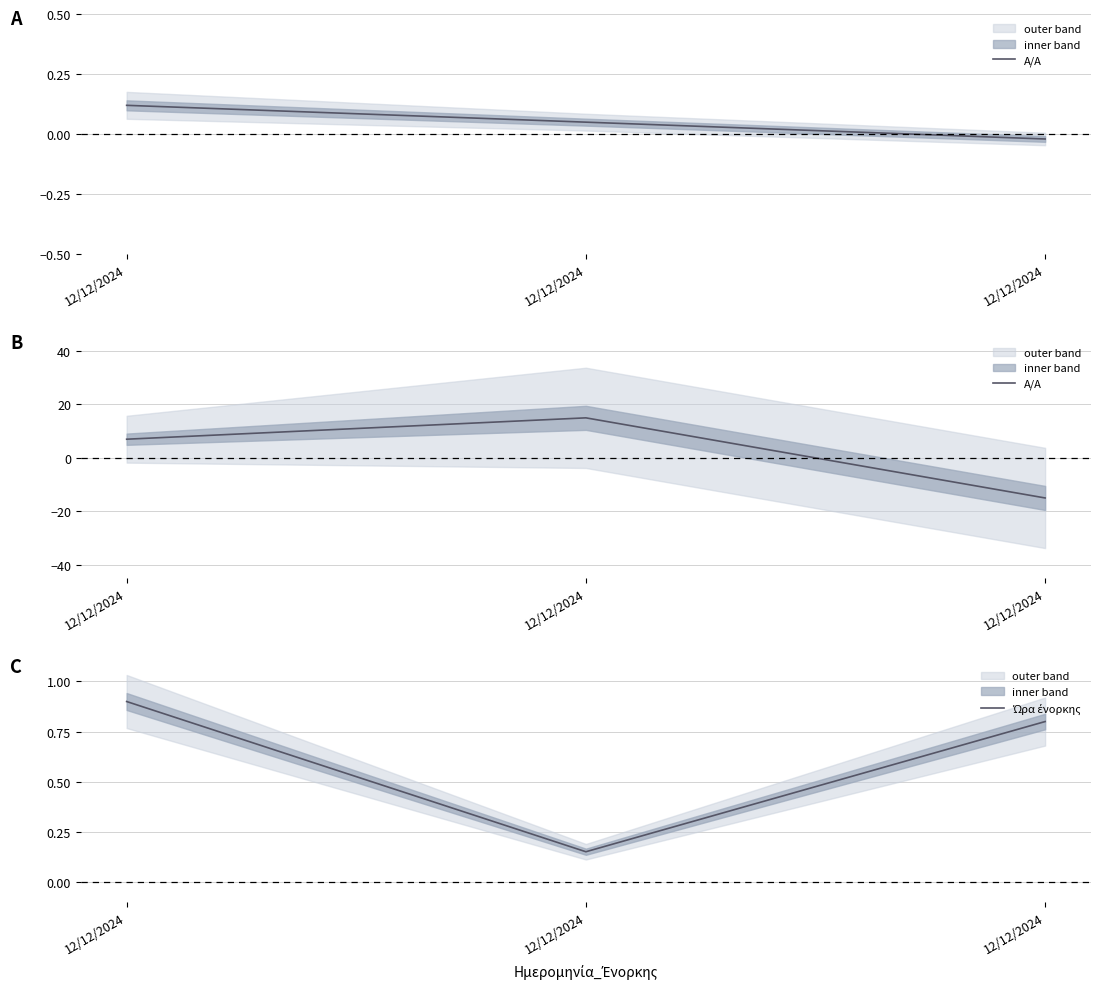

What is the minimum value shown in the chart?

-15.0